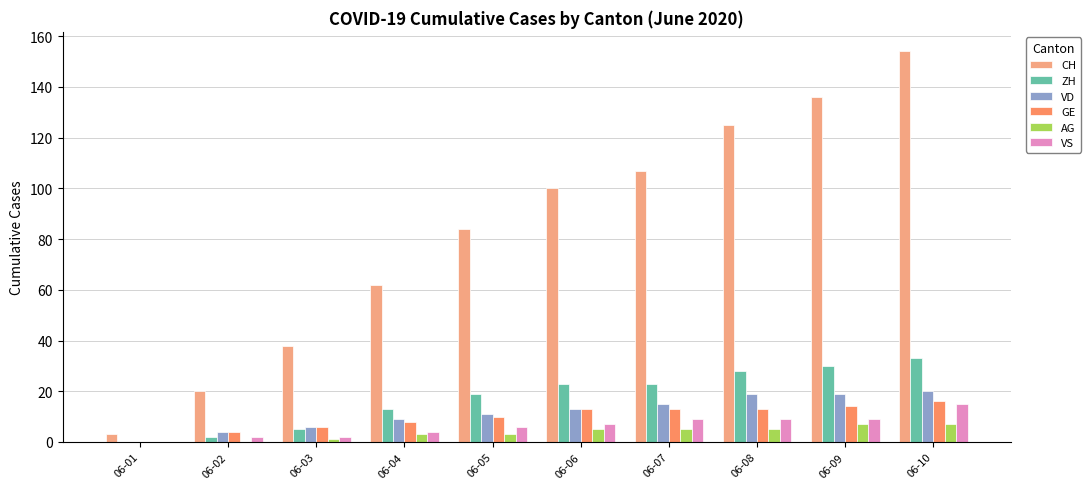

Read the ZH value at 06-05, to the nearest 5.

20